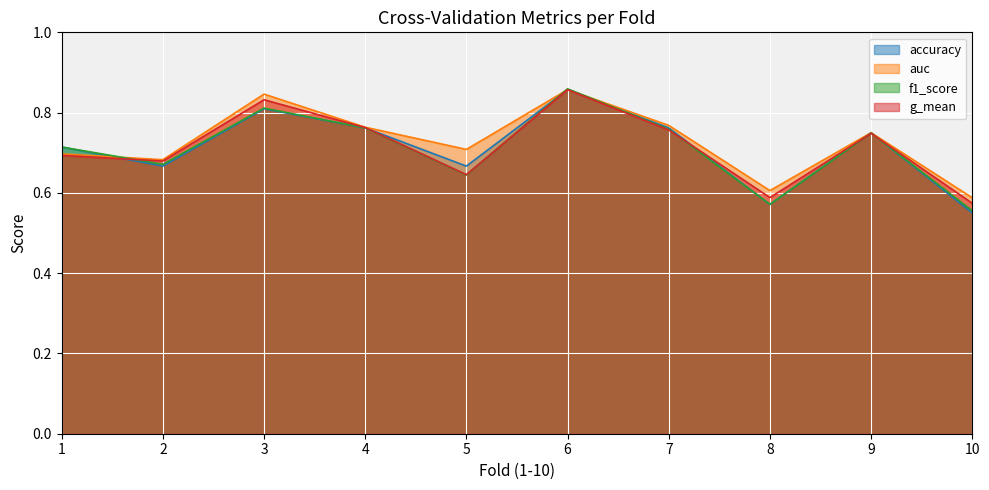

The value of g_mean at 6 is 0.9. True or false?

True